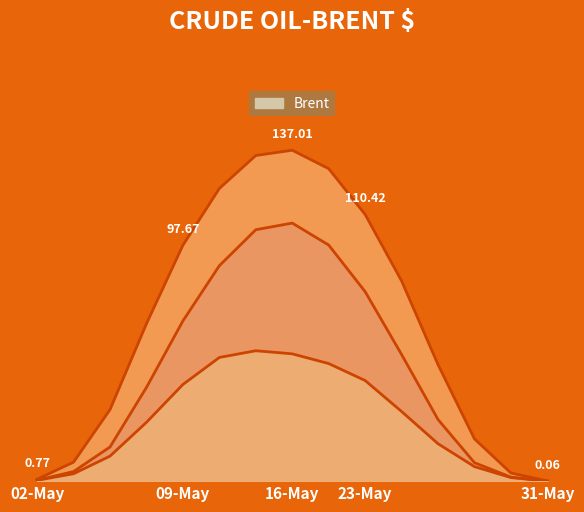

Between 14 and 18, which is larger?

14